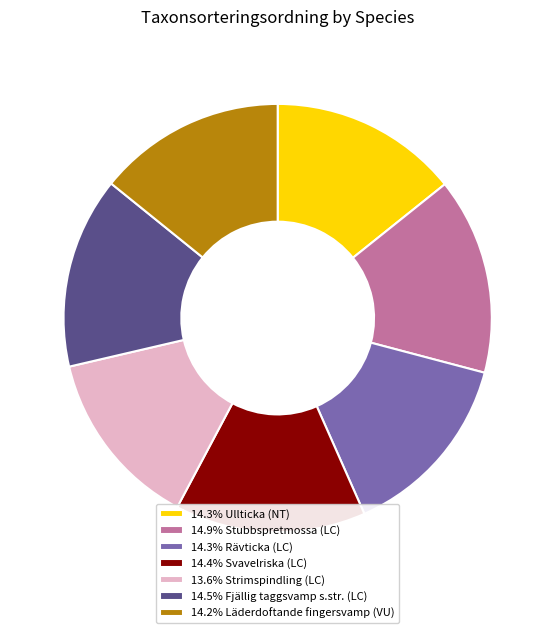

Is the sum of 14.3% Ullticka (NT) and 14.2% Läderdoftande fingersvamp (VU) greater than half?

No